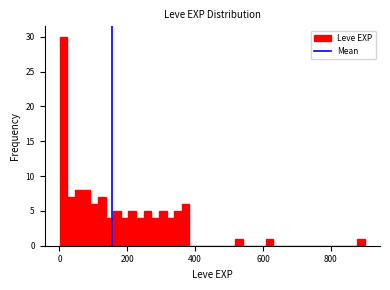

Read against the x-axis, roughly where is the centre of the tallest bar?

20